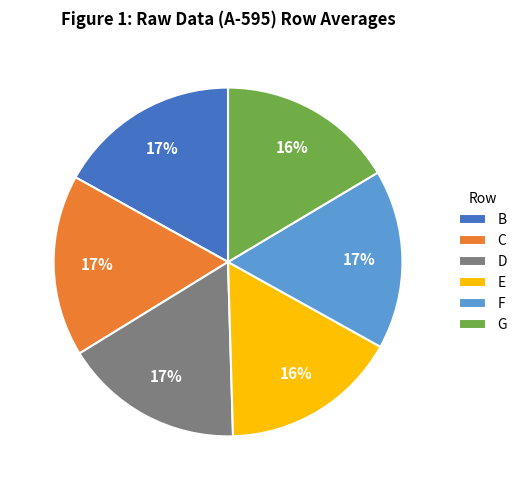

To the nearest percent, what is the average slice percentage?

17%